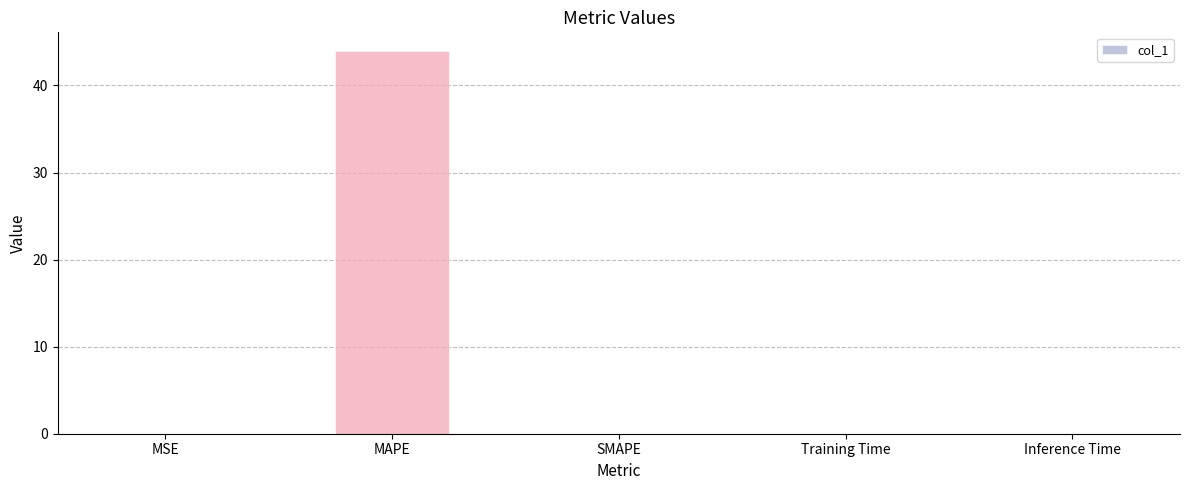

What is the greatest value displayed?

43.9